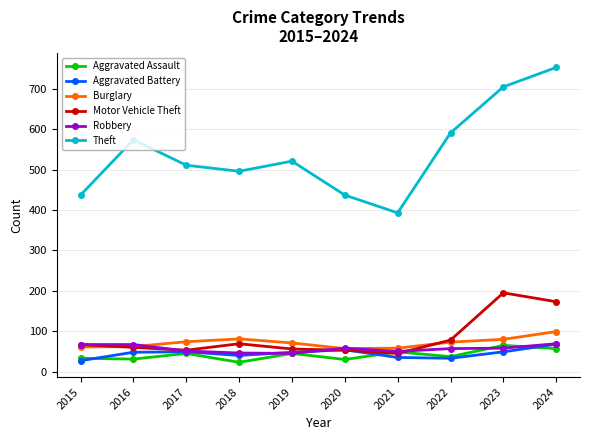

What is the value of the Aggravated Battery point at the 7th from the left?

35